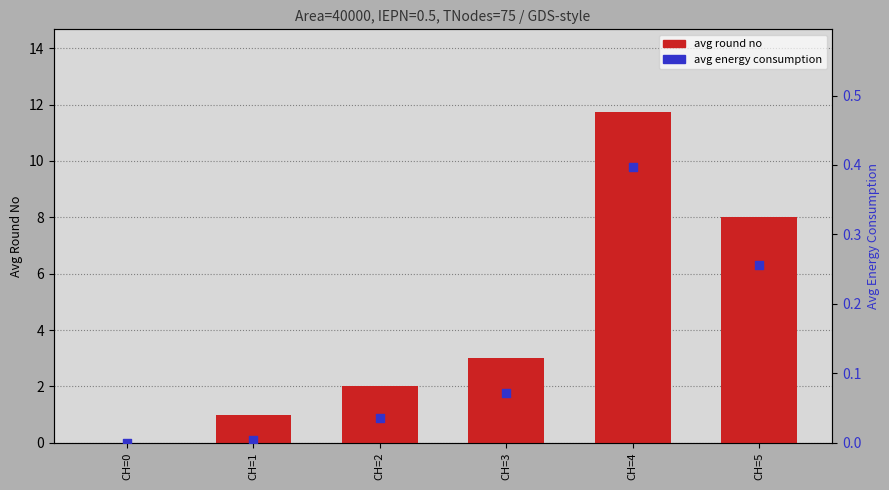

Which series contains the lowest Y value?

avg round no